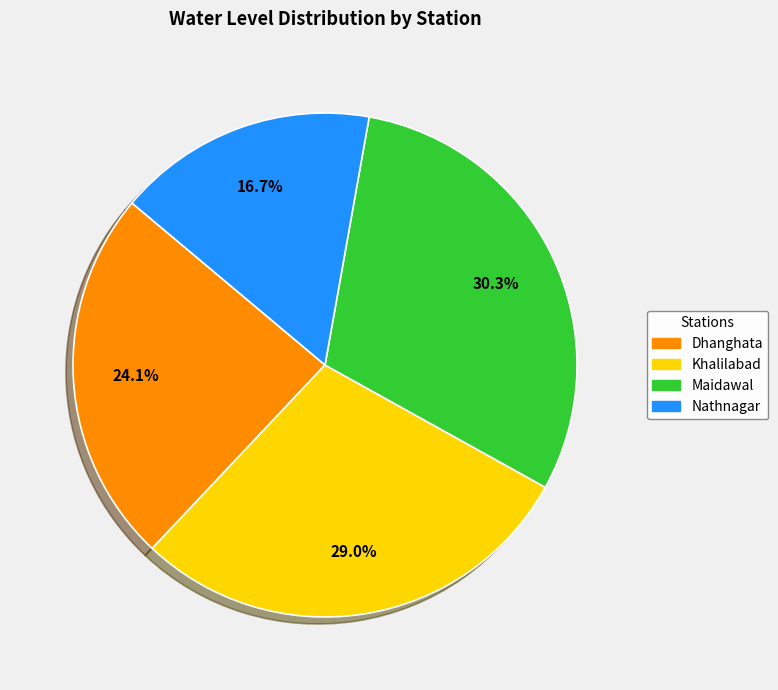

How many slices are in this pie chart?

4